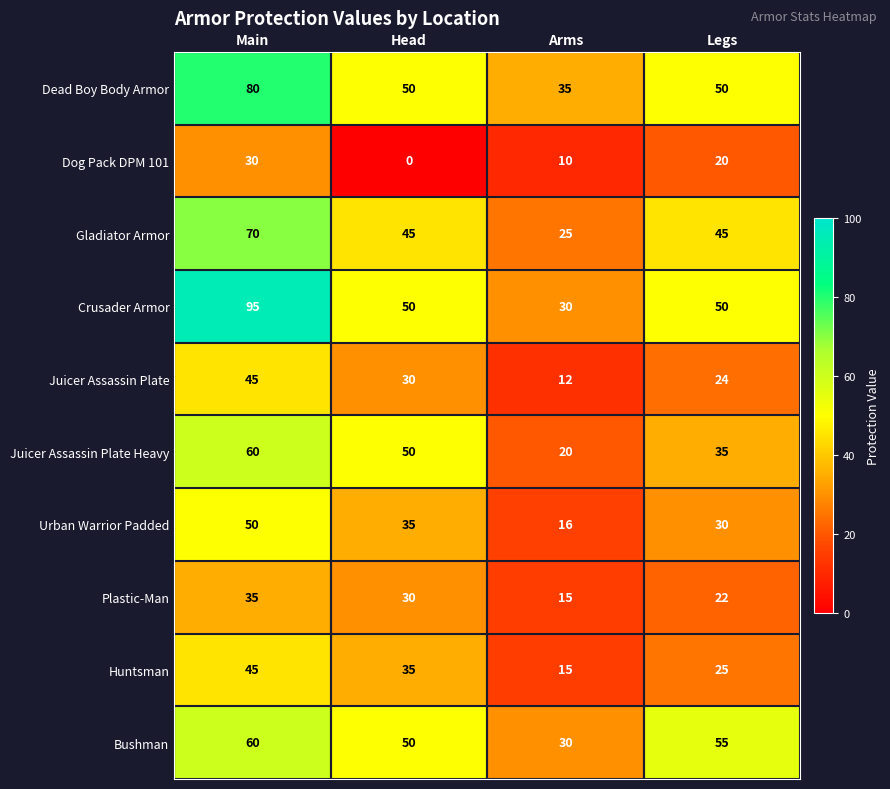

Which series has the widest spread of values?

Crusader Armor